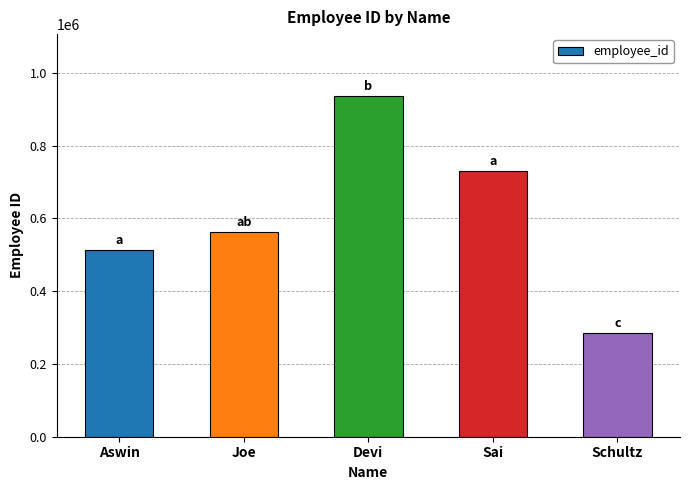

Between Schultz and Sai, which is larger?

Sai